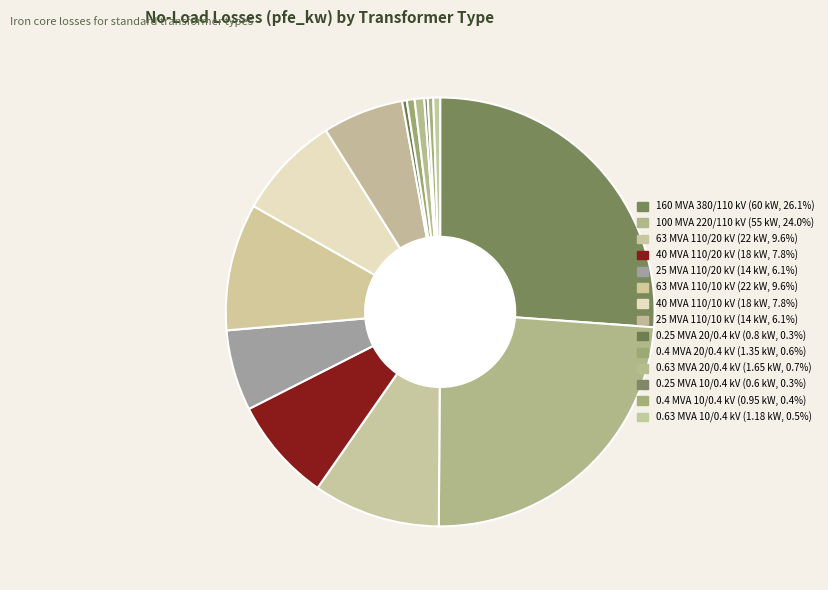

What portion of the pie excludes 160 MVA 380/110 kV?

73.9%